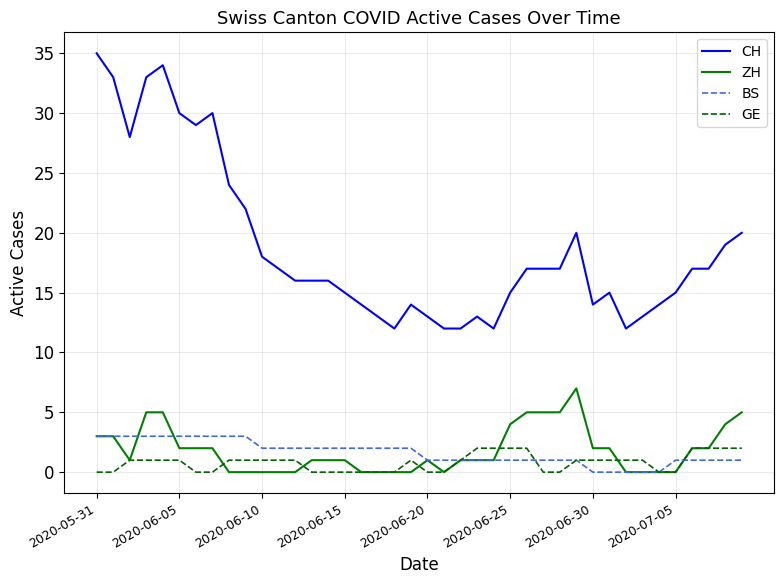

True or false: CH and ZH intersect in this chart.

False